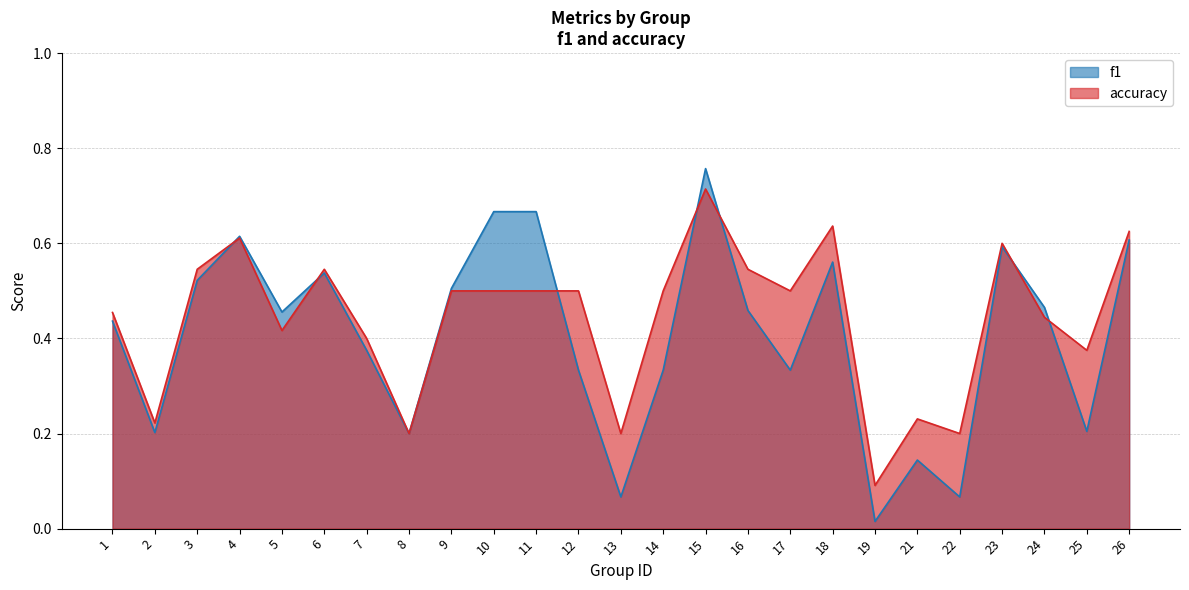

True or false: accuracy has a value of 0.1 at 19.

True